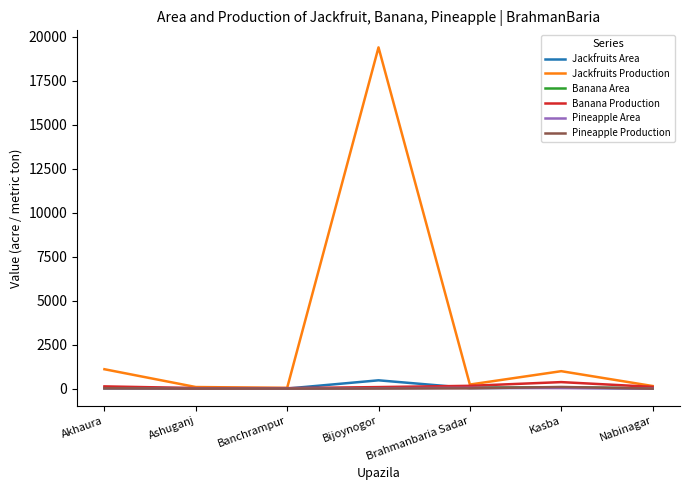

In Banana Area, how many points are higher than both neighbors (excluding endpoints)?

2